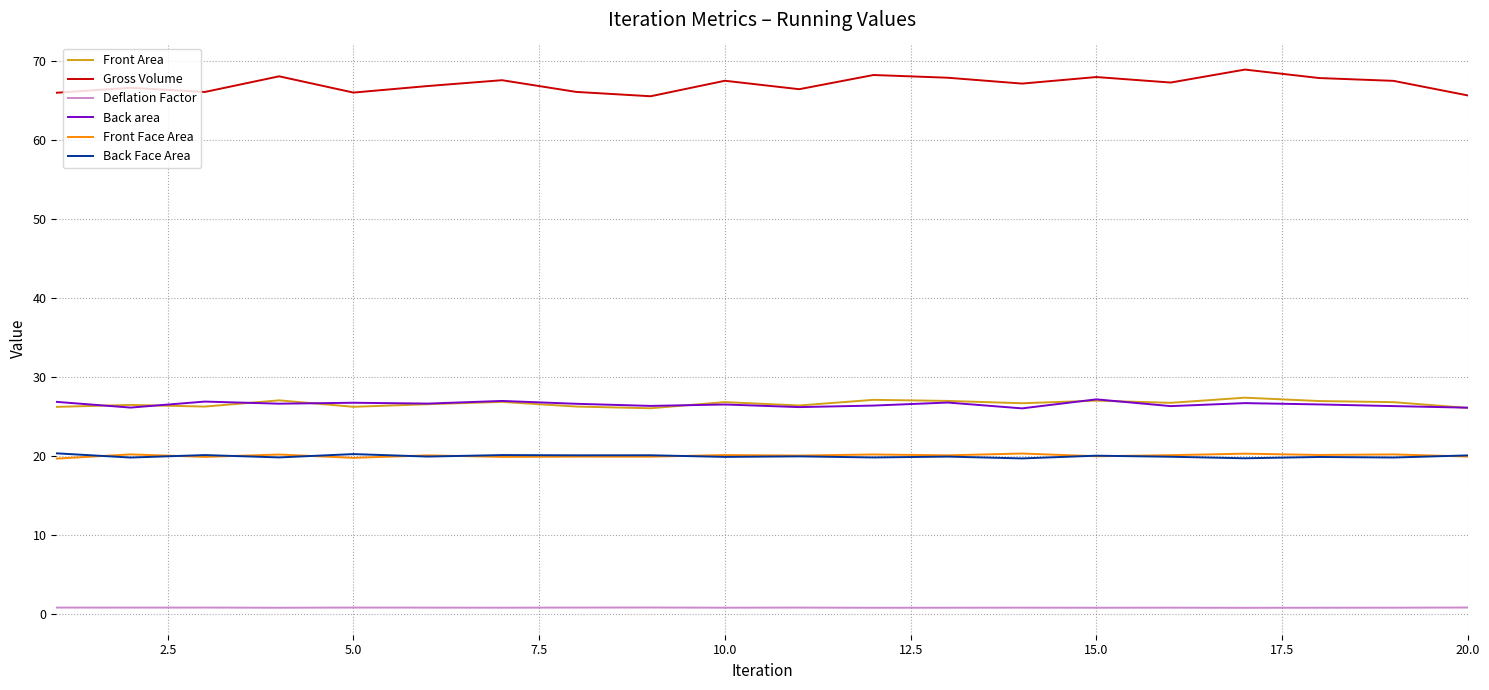

True or false: Deflation Factor and Front Area cross at least once.

False